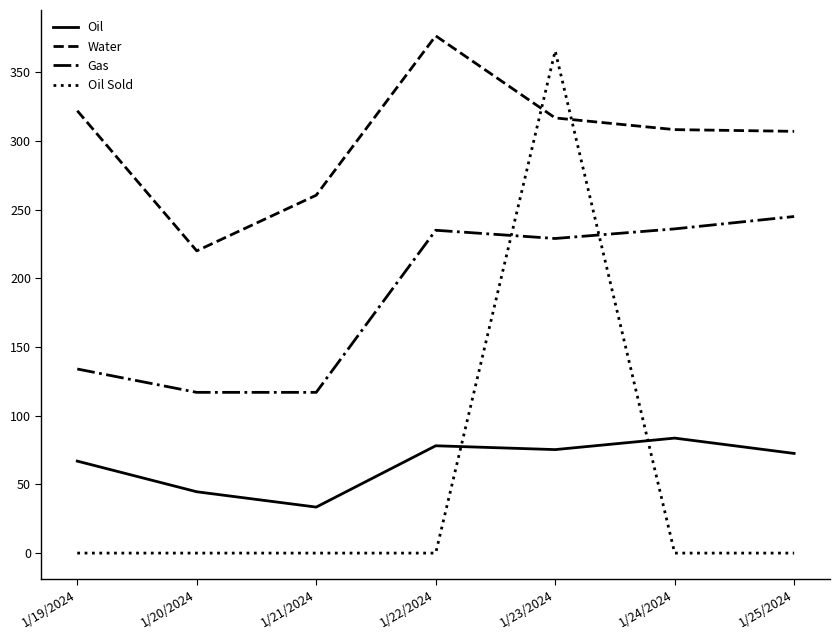

Does the chart display data point markers on the line(s)?

No